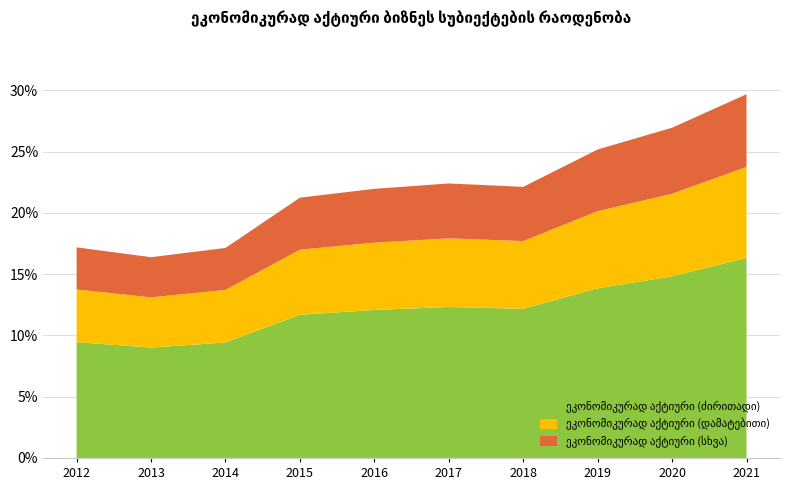

Reading left to right, list all the values displayed in this chart.

17.2	16.4	17.1	21.2	22.0	22.4	22.1	25.2	27.0	29.7